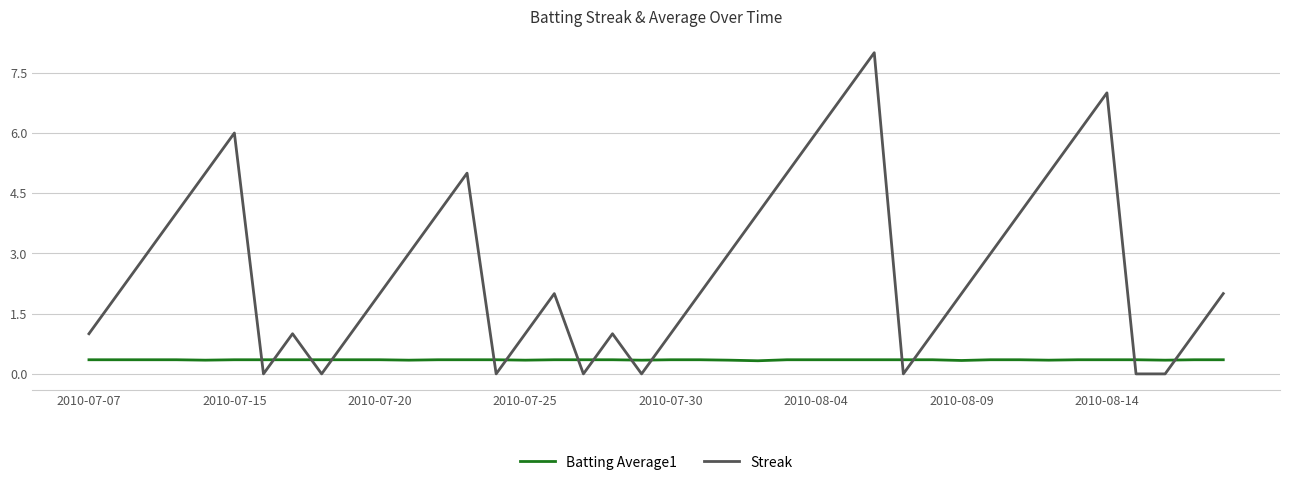

Which series has the widest spread of values?

Streak